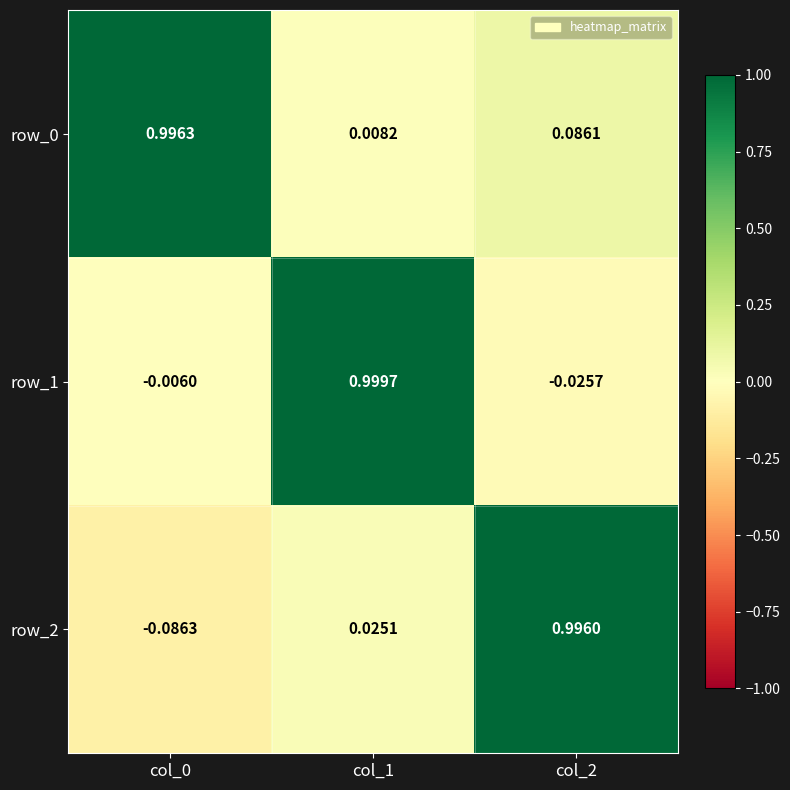

At how many categories does at least one series exceed 0?

3